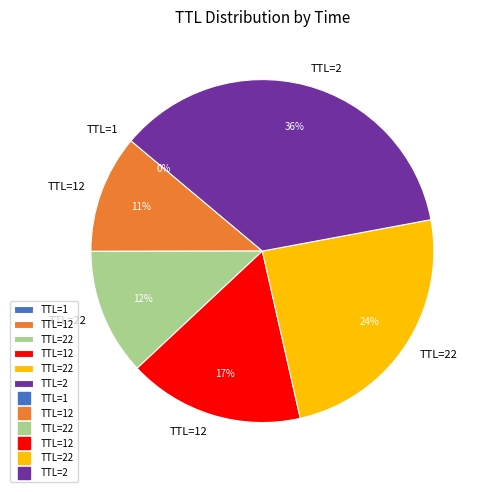

Does any single category account for the majority?

No